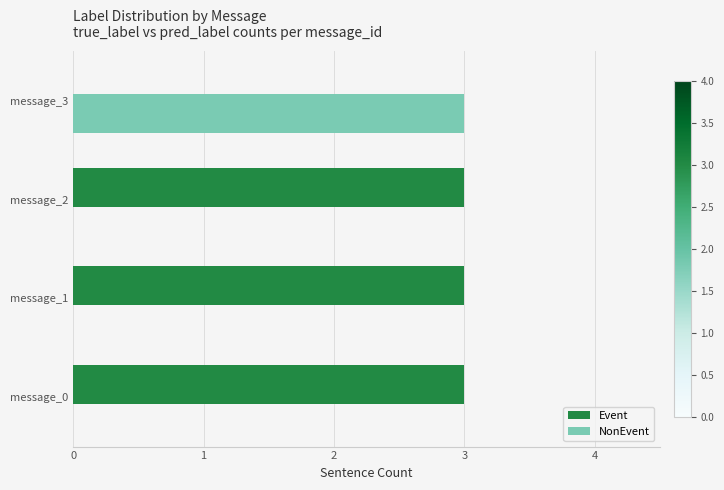

The value of Event at message_3 is 0. True or false?

True